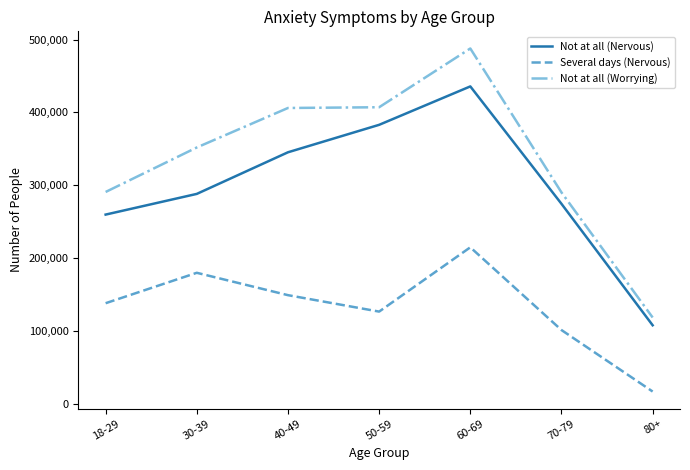

What are all the series names shown in the legend?

Not at all (Nervous), Several days (Nervous), Not at all (Worrying)